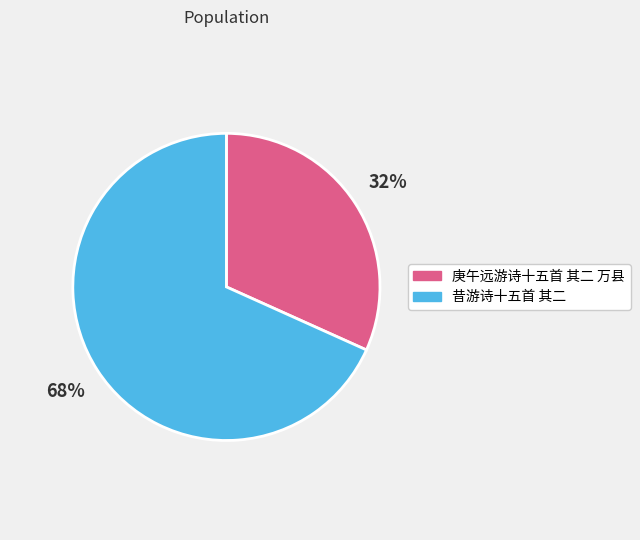

How many segments does this pie chart have?

2